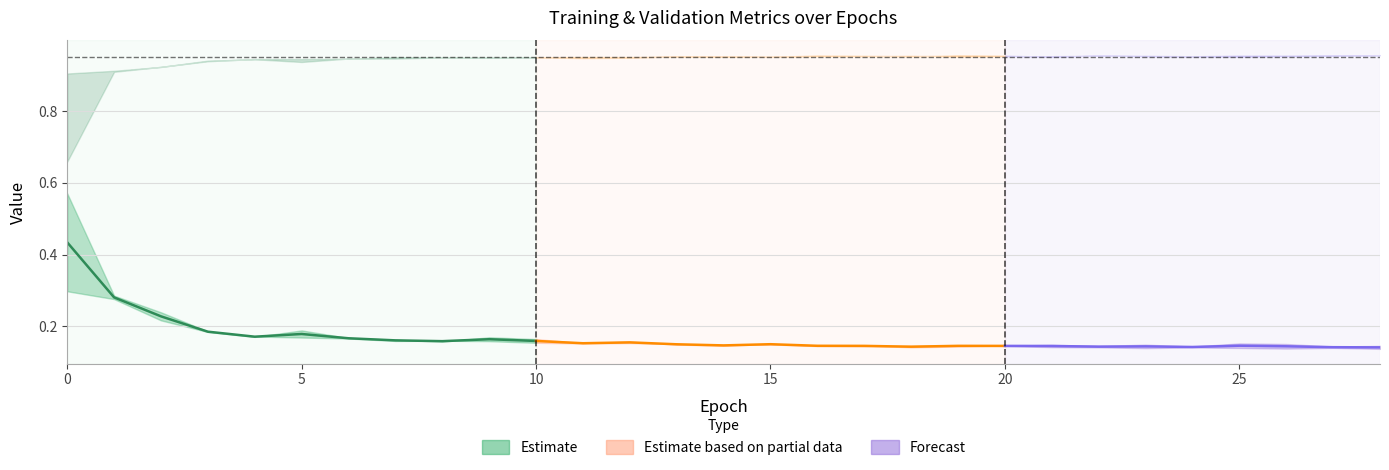

Is it true that val_loss equals 0.1 at 18?

False